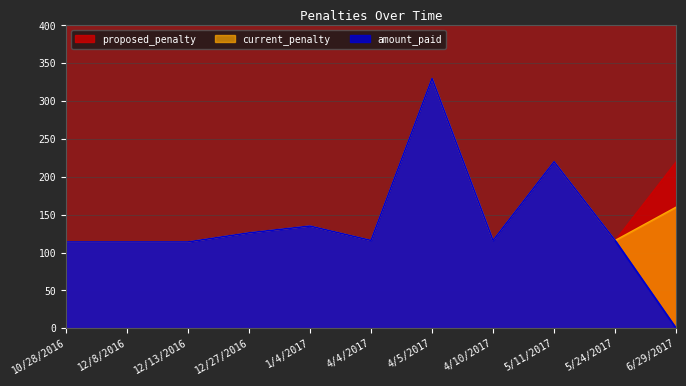

How many data points in current_penalty are above 116?

5